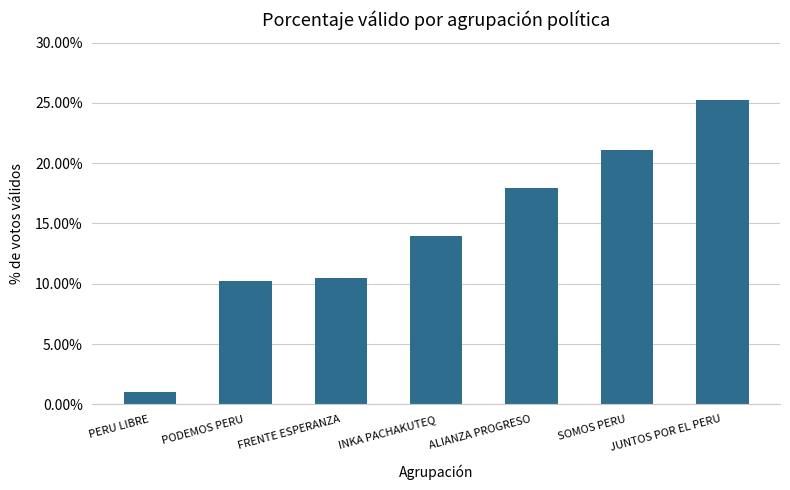

Between PODEMOS PERU and INKA PACHAKUTEQ, which is larger?

INKA PACHAKUTEQ